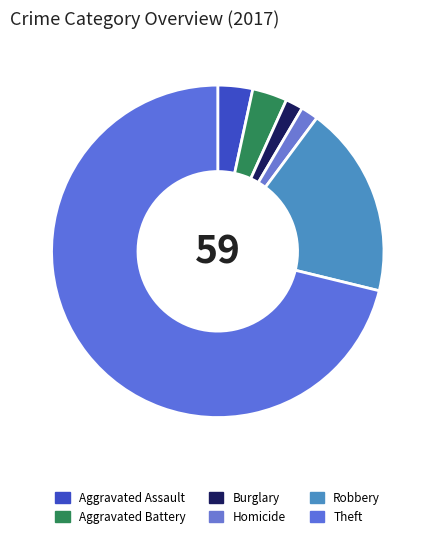

What is the change in value from Aggravated Assault to Burglary?

-1